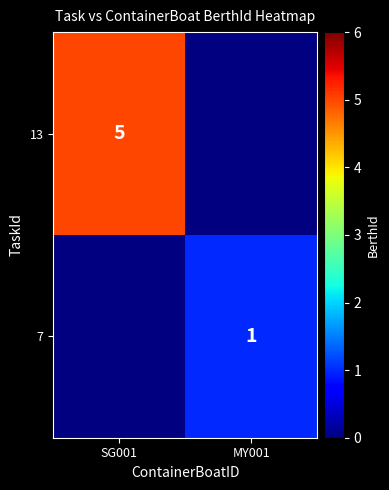

Is the value of 13 at SG001 greater than the value of 7 at MY001?

Yes